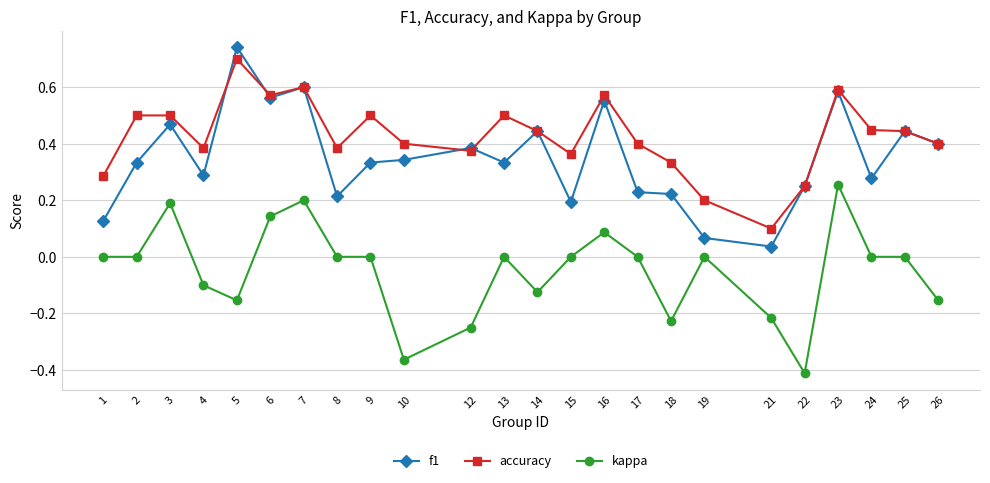

What are all the series names shown in the legend?

f1, accuracy, kappa